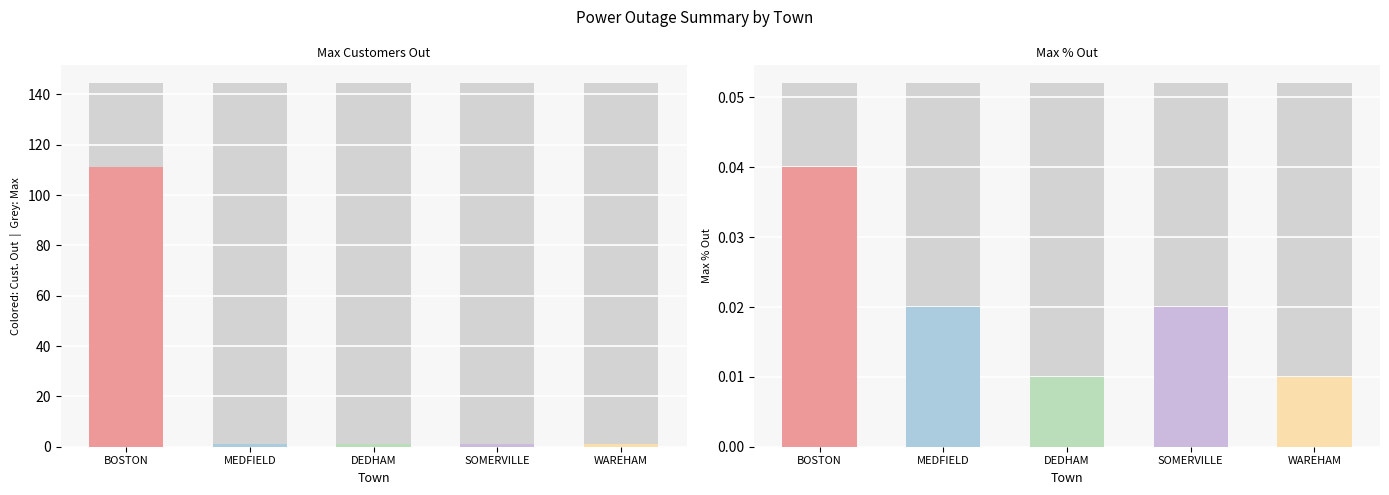

The value at MEDFIELD is 1. True or false?

False